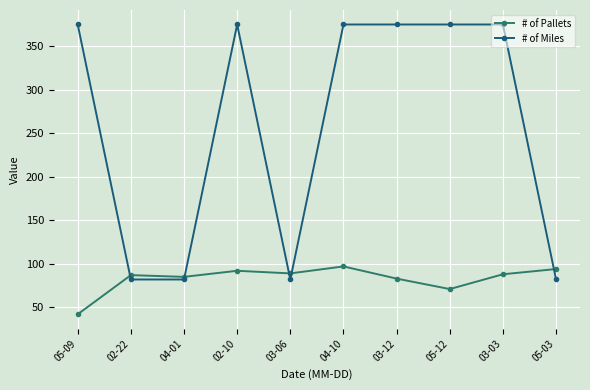

What is the label of the 3rd point from the right?

05-12